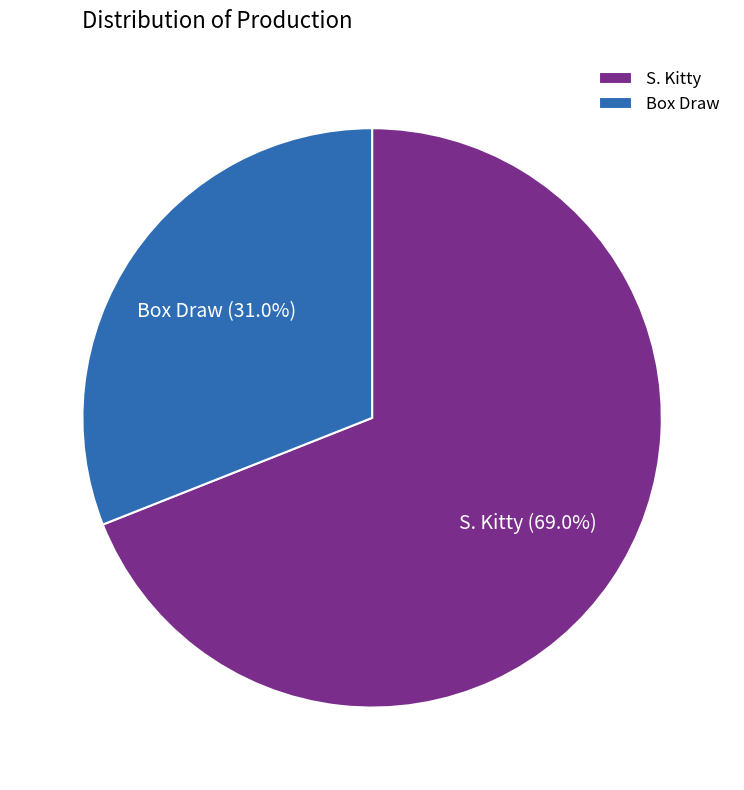

What is the smallest slice in the pie chart?

Box Draw